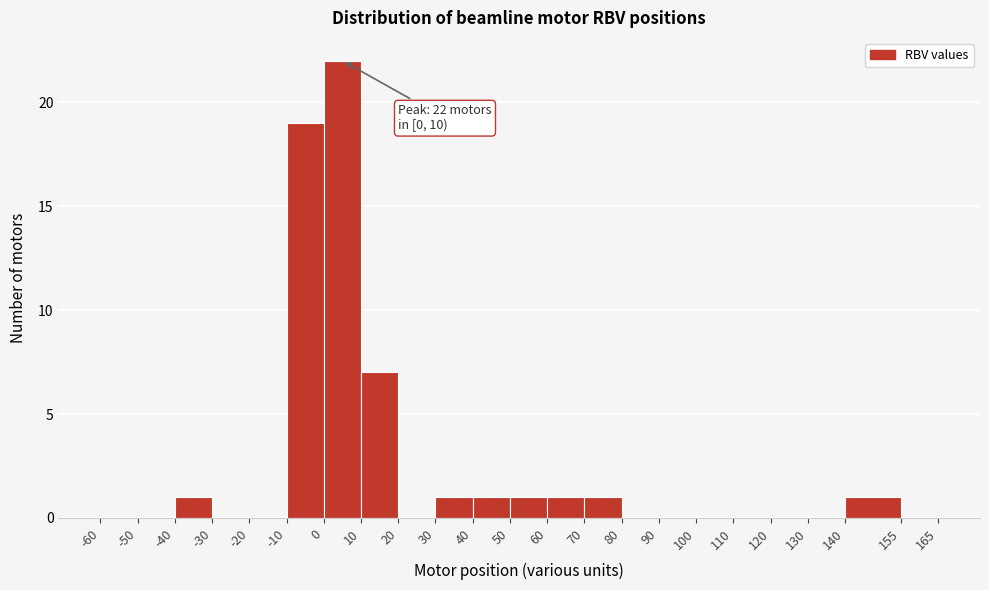

Which range on the x-axis has the tallest bar?

0 to 10